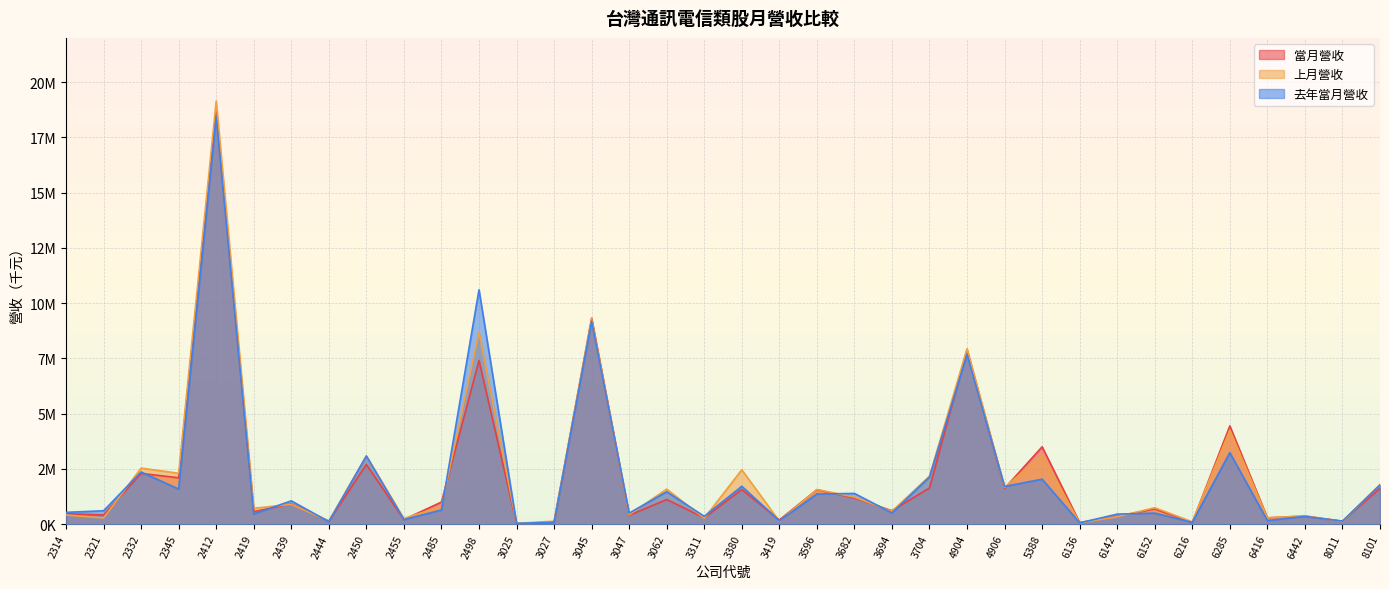

Where do 當月營收 and 去年當月營收 first cross each other?

2332 and 2345